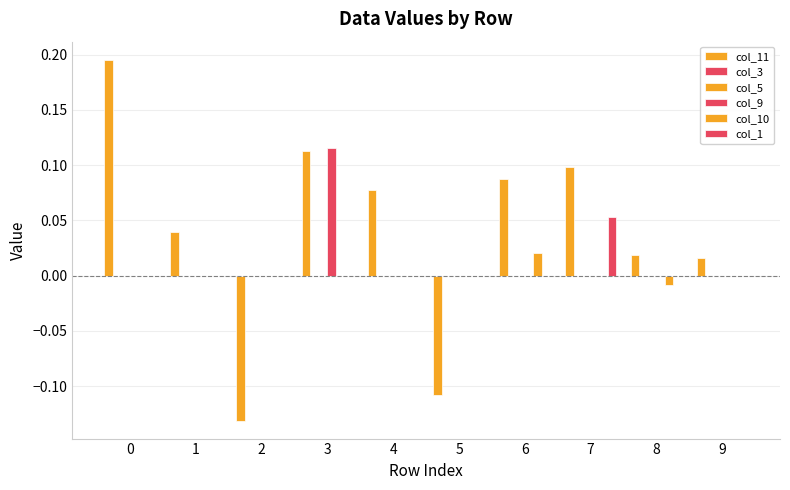

At which label does col_10 first exceed 0?

6